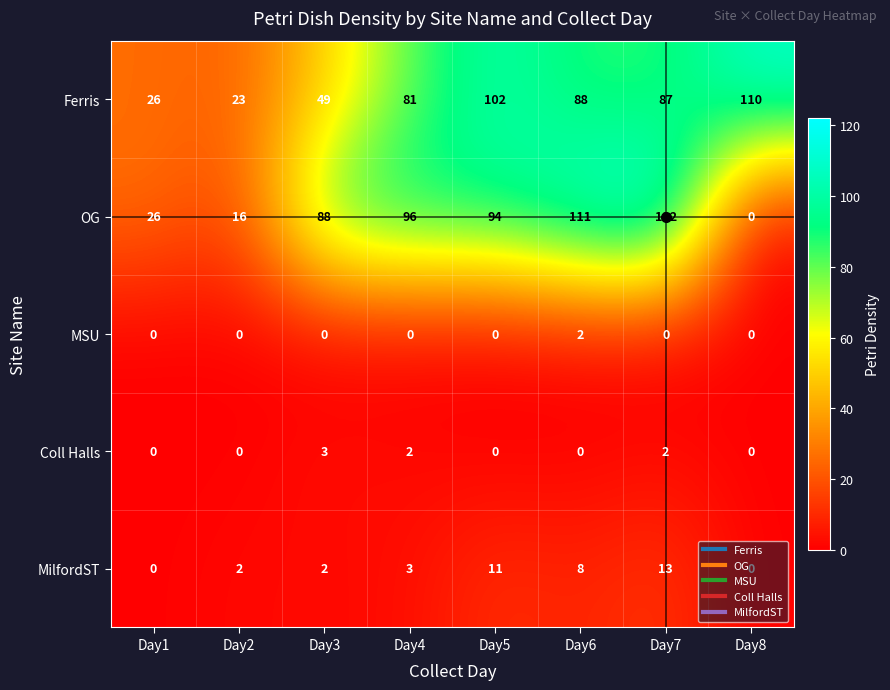

Where does the OG series first go above 94?

Day4